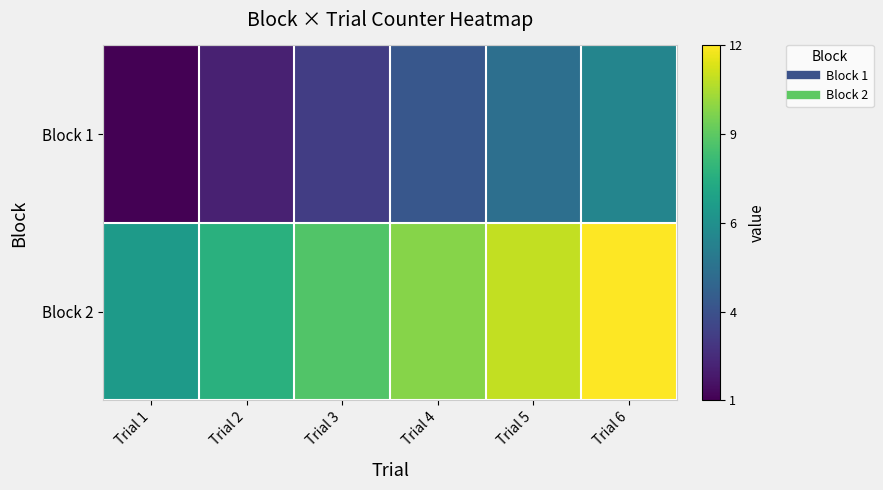

Reading left to right, what are all the values shown in this chart?

Block 1: Trial 1=1	Trial 2=2	Trial 3=3	Trial 4=4	Trial 5=5	Trial 6=6
Block 2: Trial 1=7	Trial 2=8	Trial 3=9	Trial 4=10	Trial 5=11	Trial 6=12